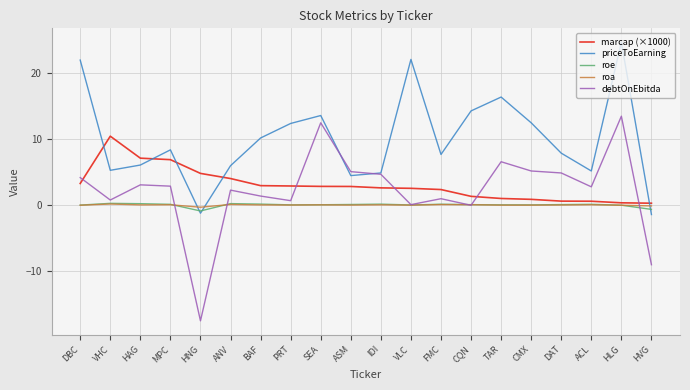

True or false: priceToEarning has more than 0 points higher than both neighbors.

True